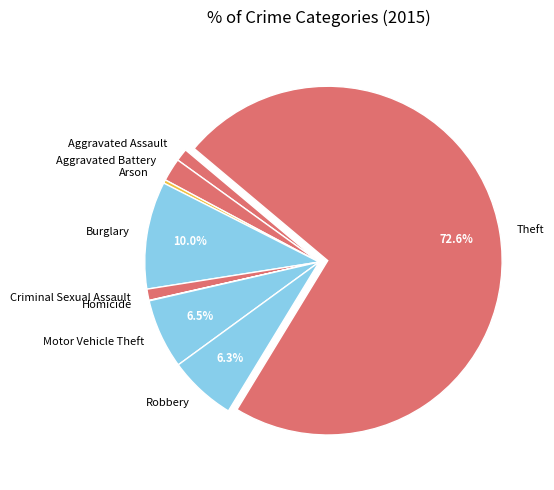

What percentage is the Burglary slice, to the nearest percent?

10%